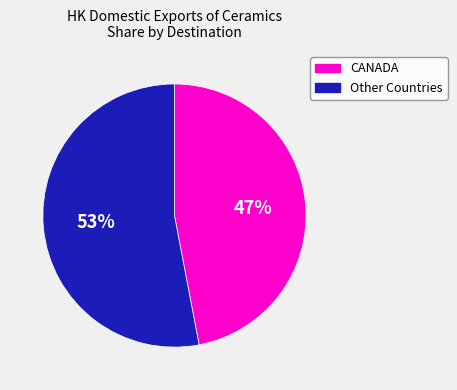

To the nearest percent, what is the difference between the largest and smallest slice percentages?

6%